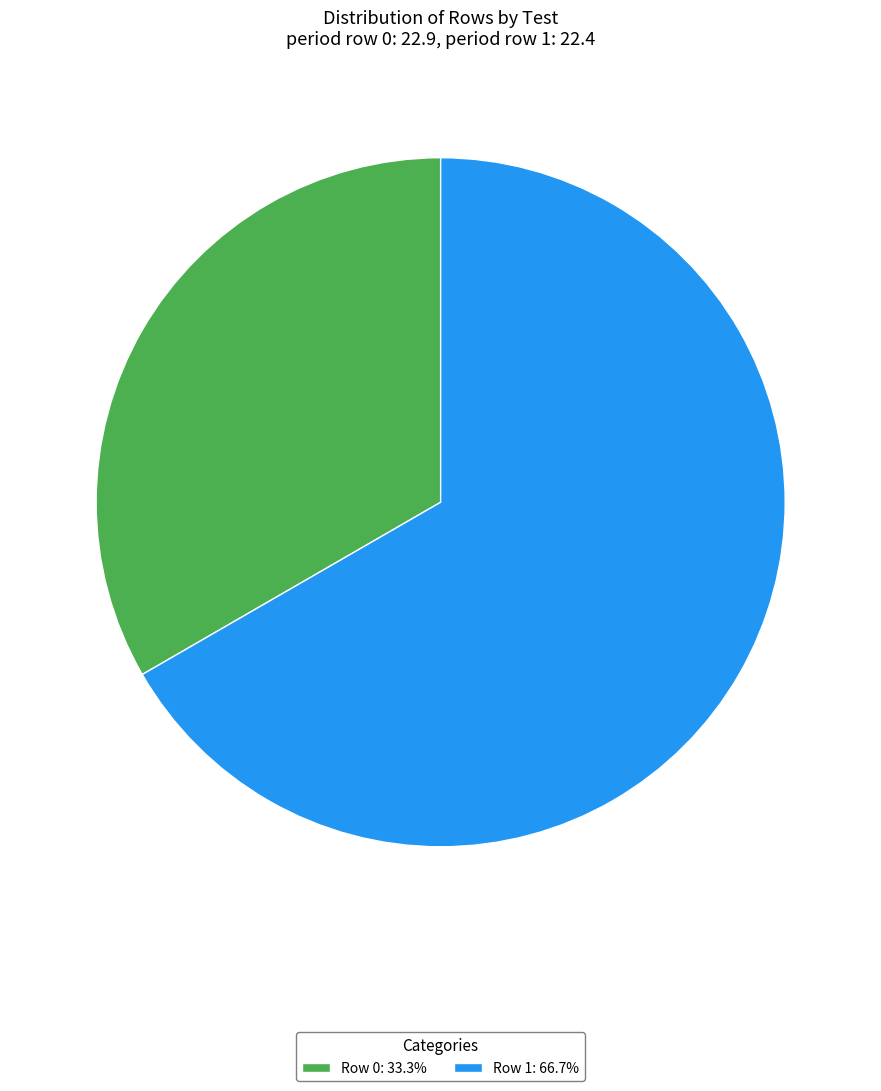

Does Row 1 account for over 50% of the chart?

Yes